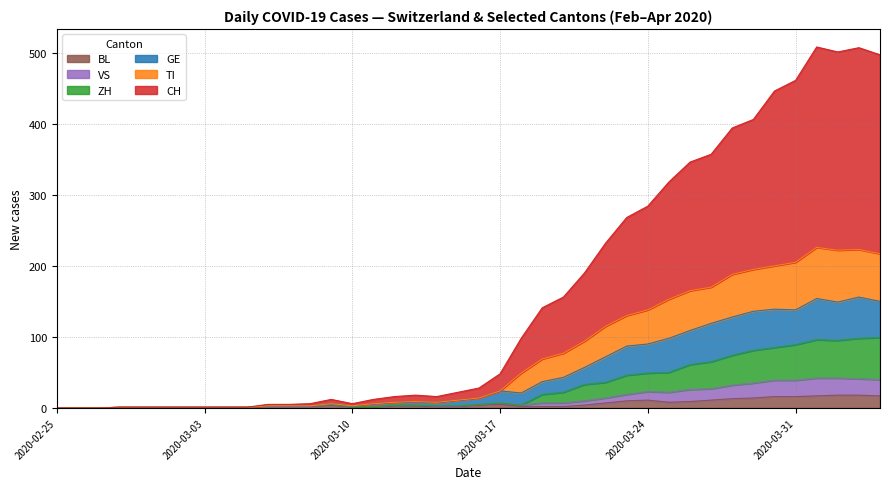

Which series has the largest total across all categories?

CH